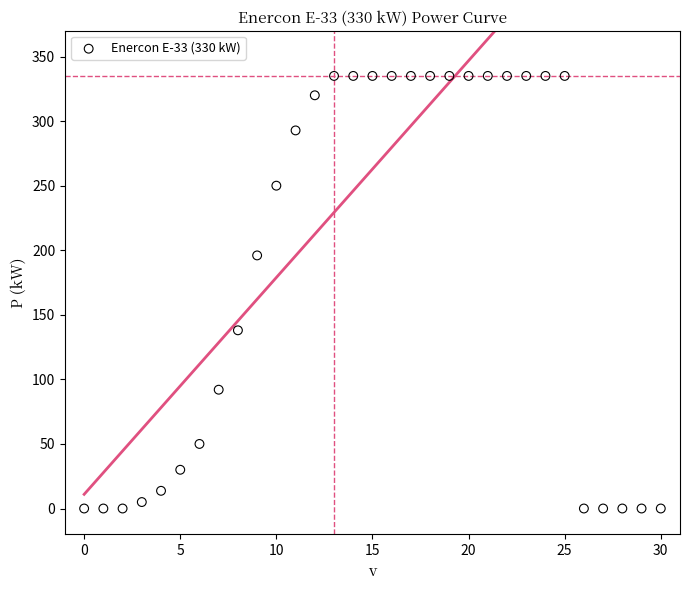

What is the range of Y values (max minus min)?

335.0